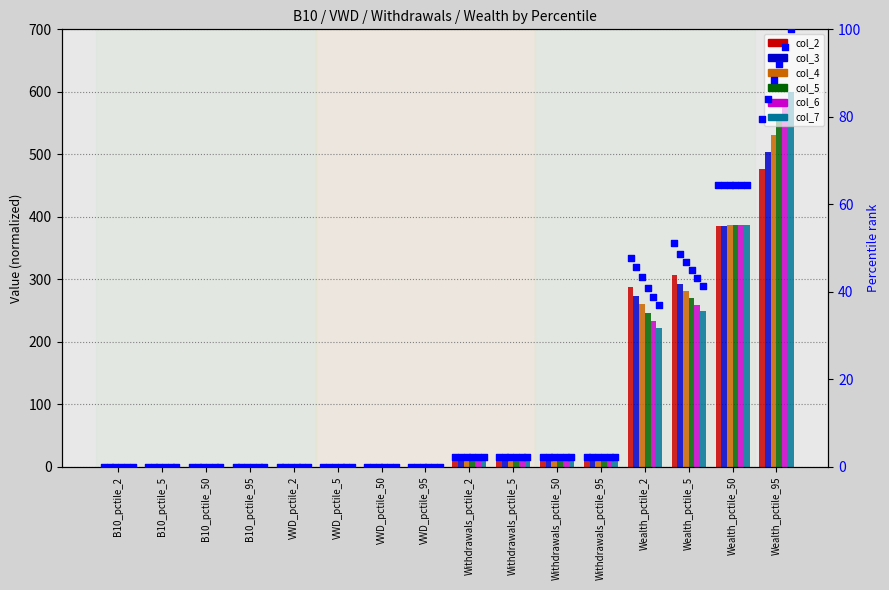

Which series has the largest total across all categories?

col_4